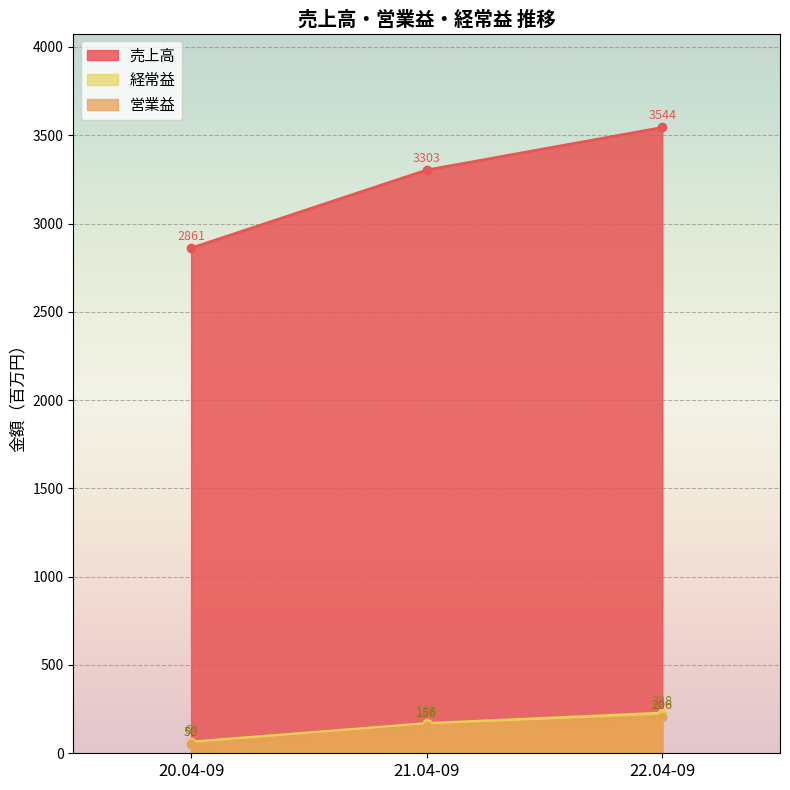

Count the number of data series in this chart.

3